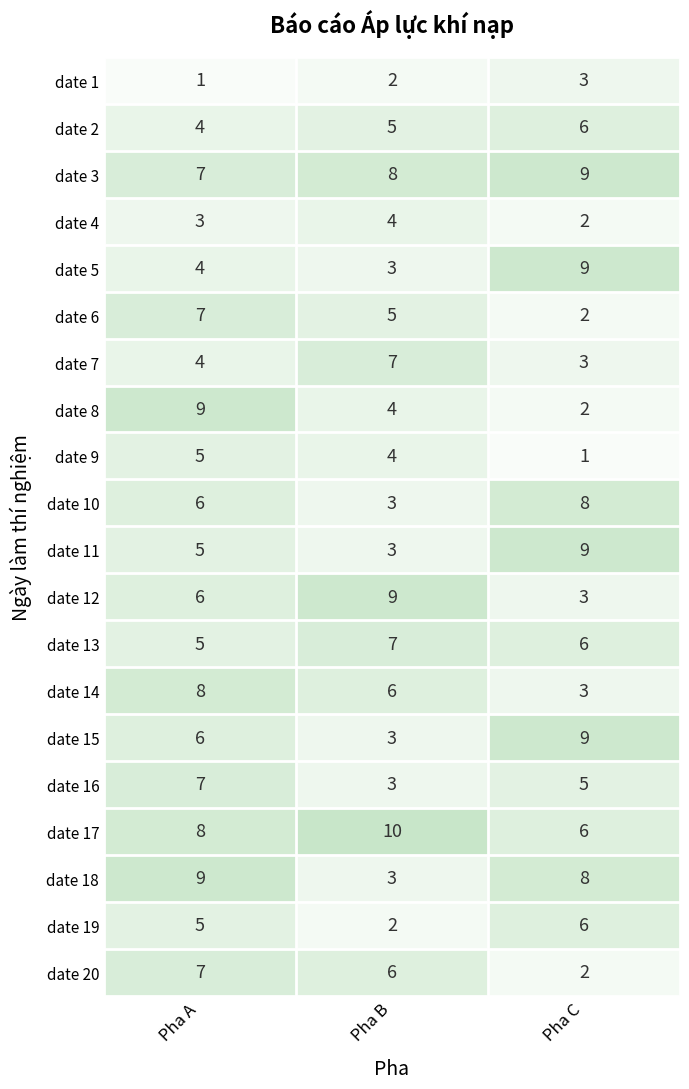

How many series are shown in this chart?

20